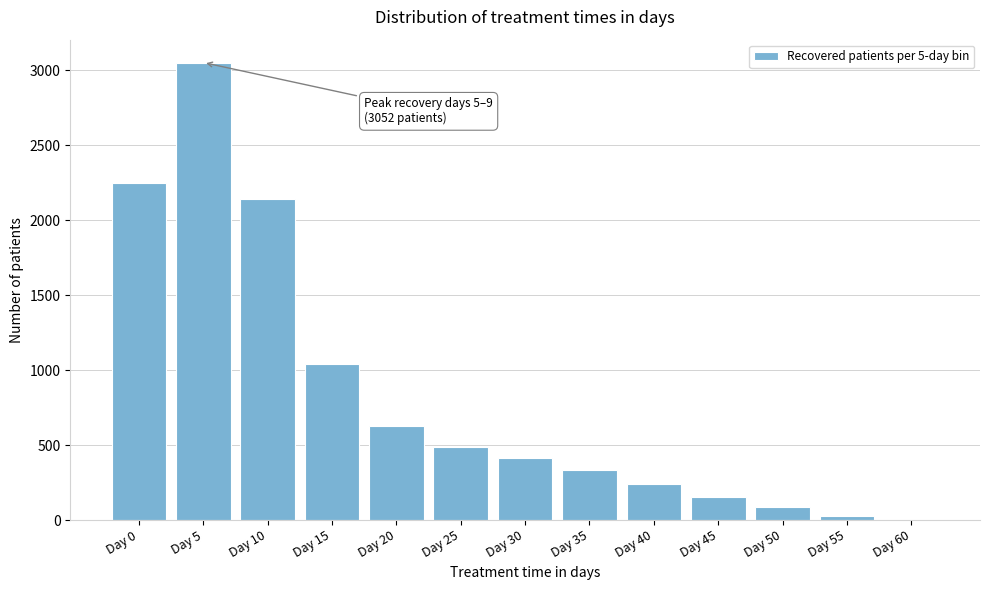

Reading right to left, extract all data points from this chart.

Day 60=1	Day 55=30	Day 50=87	Day 45=156	Day 40=238	Day 35=335	Day 30=417	Day 25=485	Day 20=627	Day 15=1039	Day 10=2142	Day 5=3052	Day 0=2250